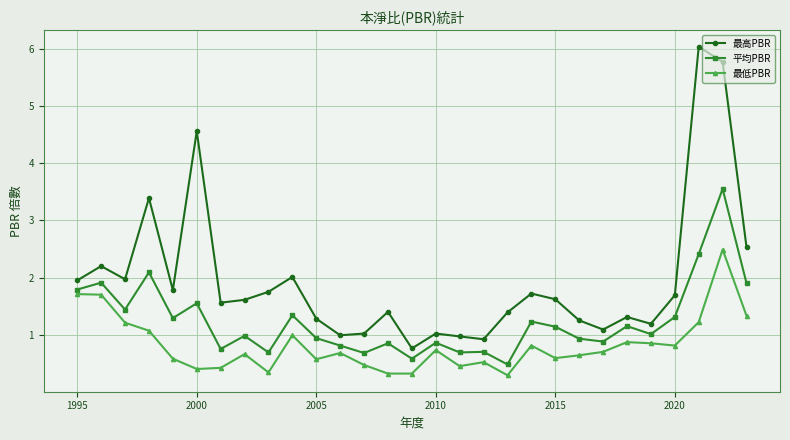

True or false: 最低PBR has more than 2 interior local peaks.

True